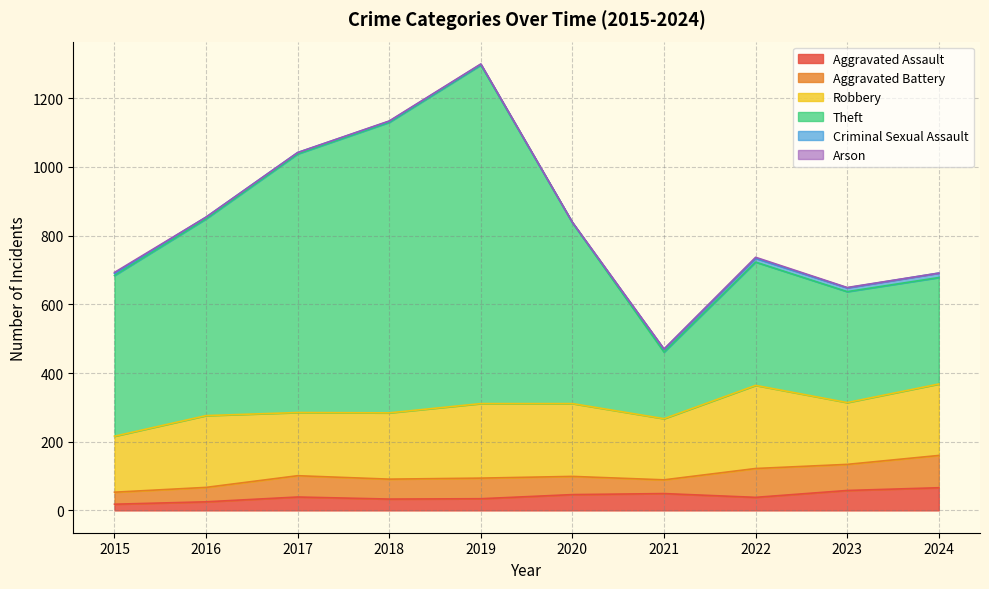

True or false: Criminal Sexual Assault has more than 0 interior local peaks.

False